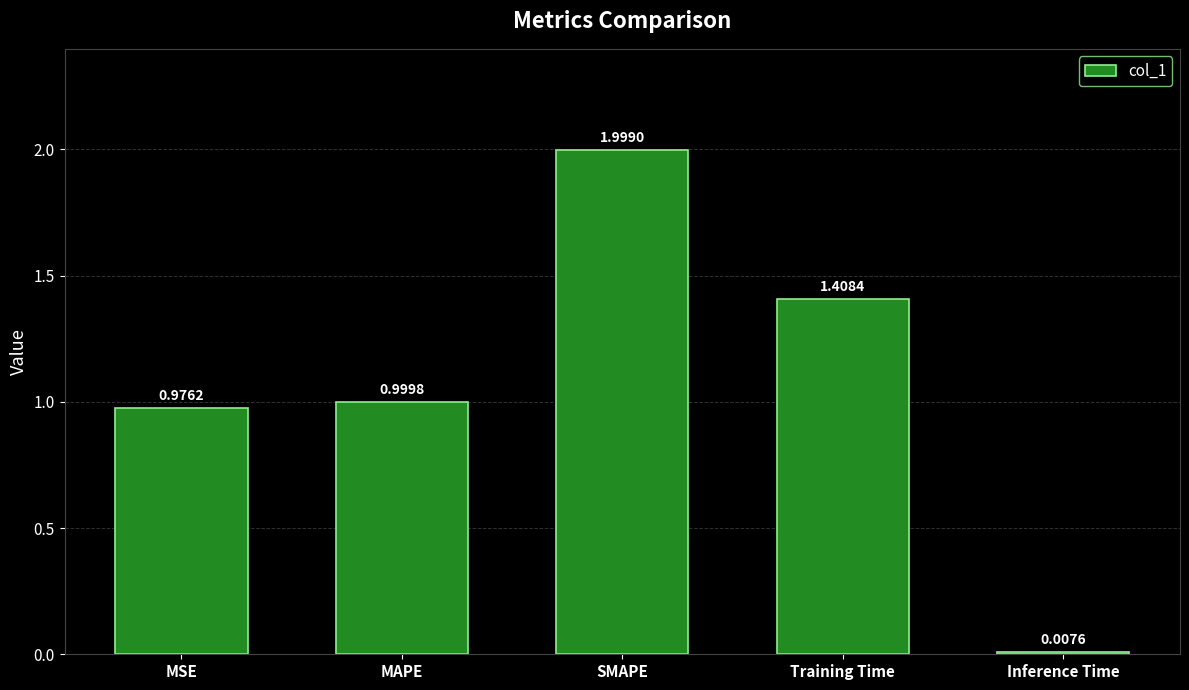

What is the label of the 5th bar from the right?

MSE